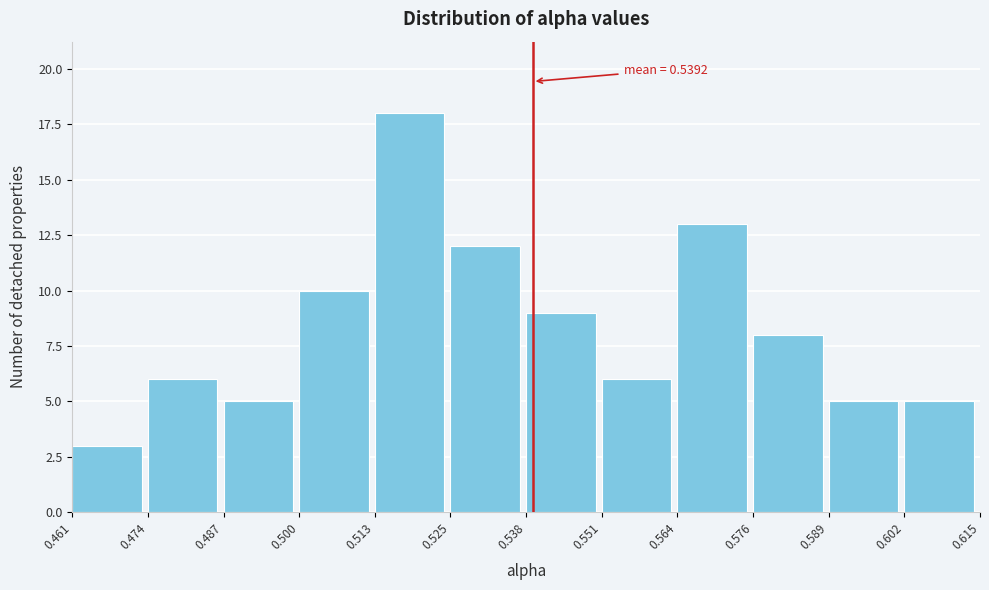

Which range on the x-axis has the tallest bar?

0.513 to 0.525